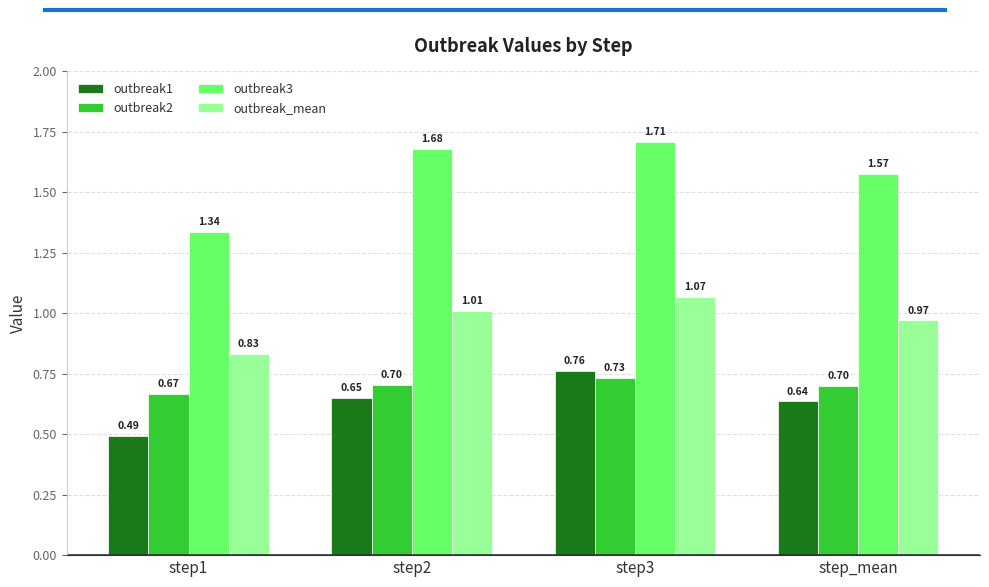

How many bars are there in total?

16